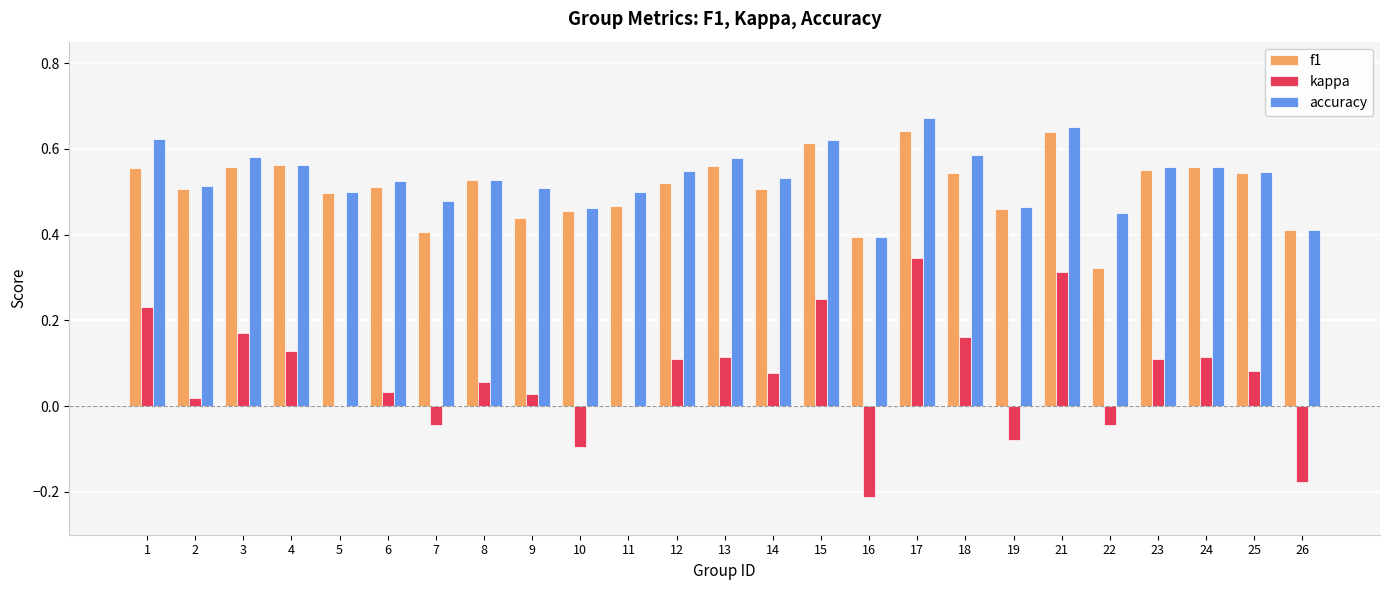

At which category is the sum across all series the highest?

17